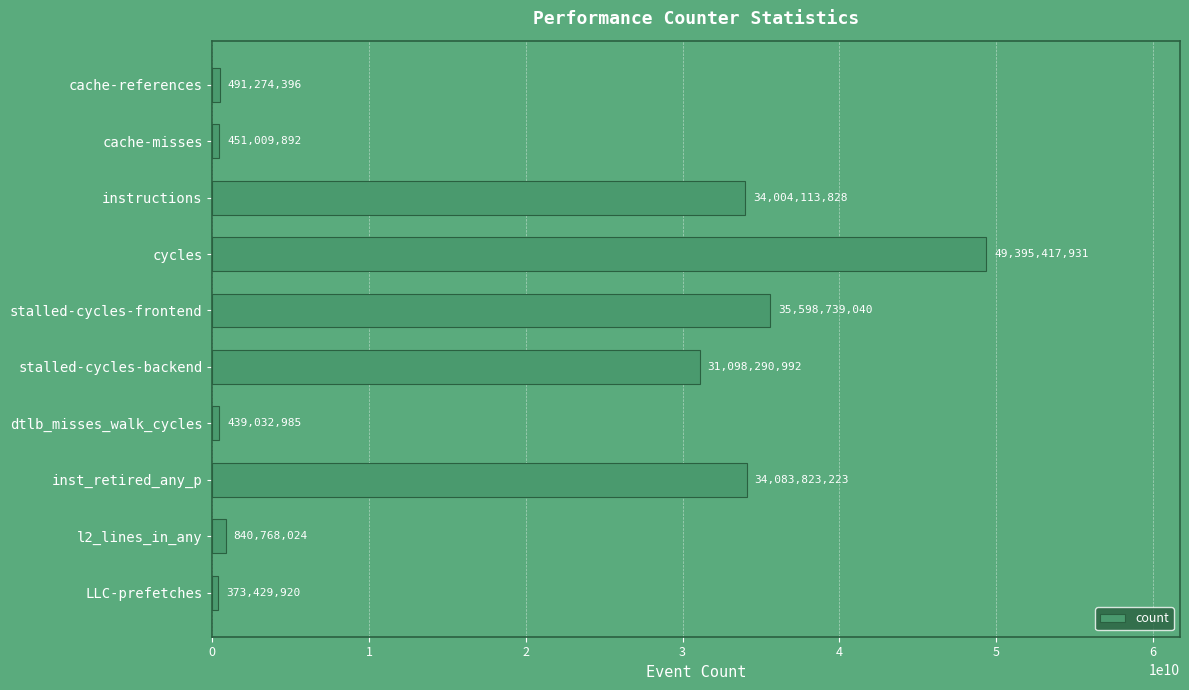

True or false: the data shows 491274396 at cache-references.

True